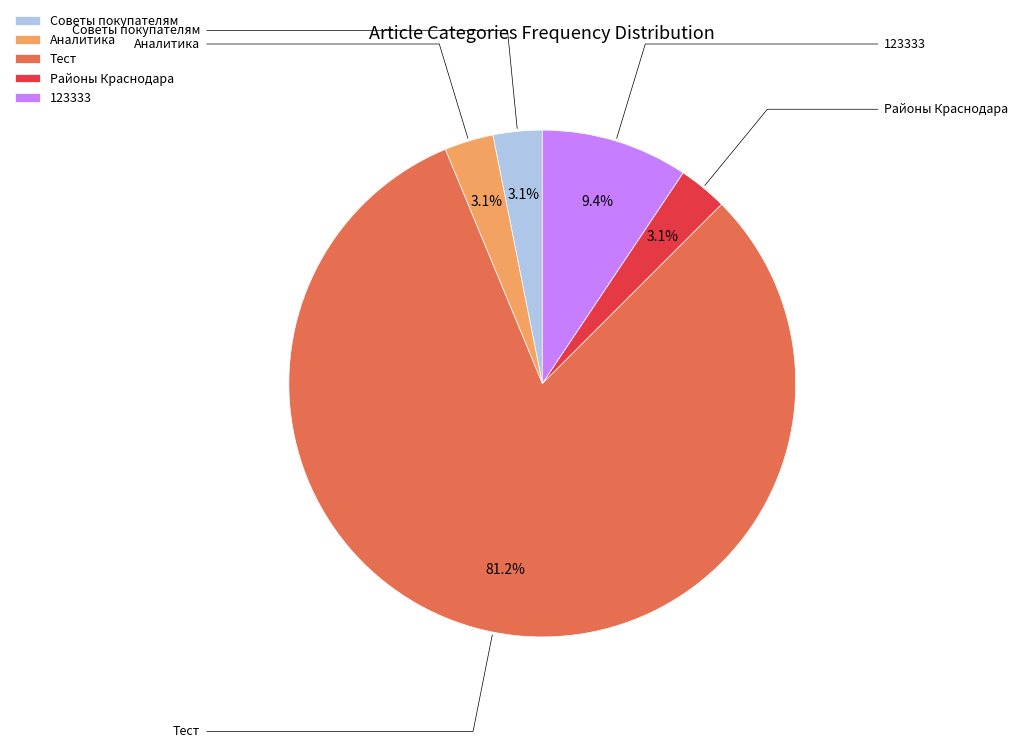

Which category has the biggest portion of the pie?

Тест